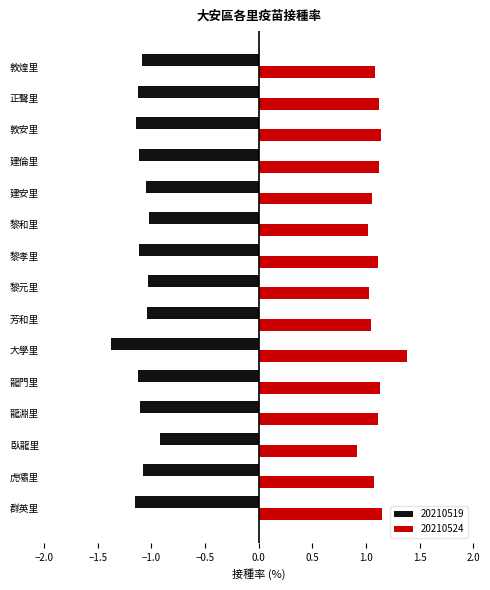

What is the difference between the highest and lowest values at 敦安里?

2.3